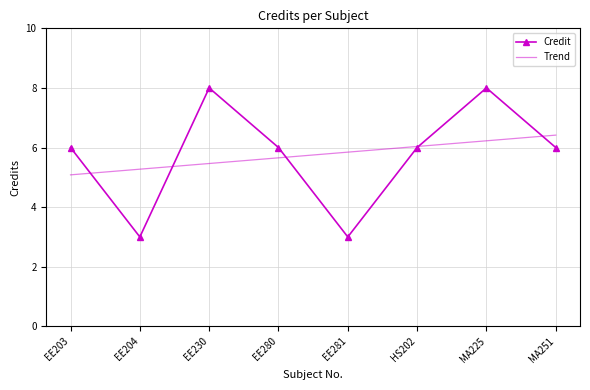

What is the difference between the highest and lowest values at EE204?

2.3